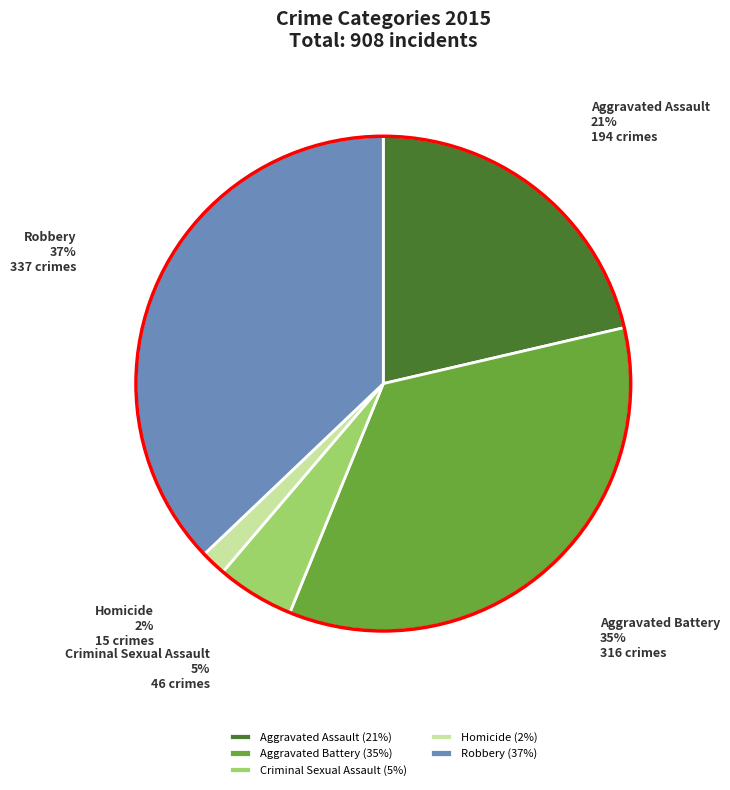

Between Aggravated Battery (35%) and Aggravated Assault (21%), which is larger?

Aggravated Battery (35%)